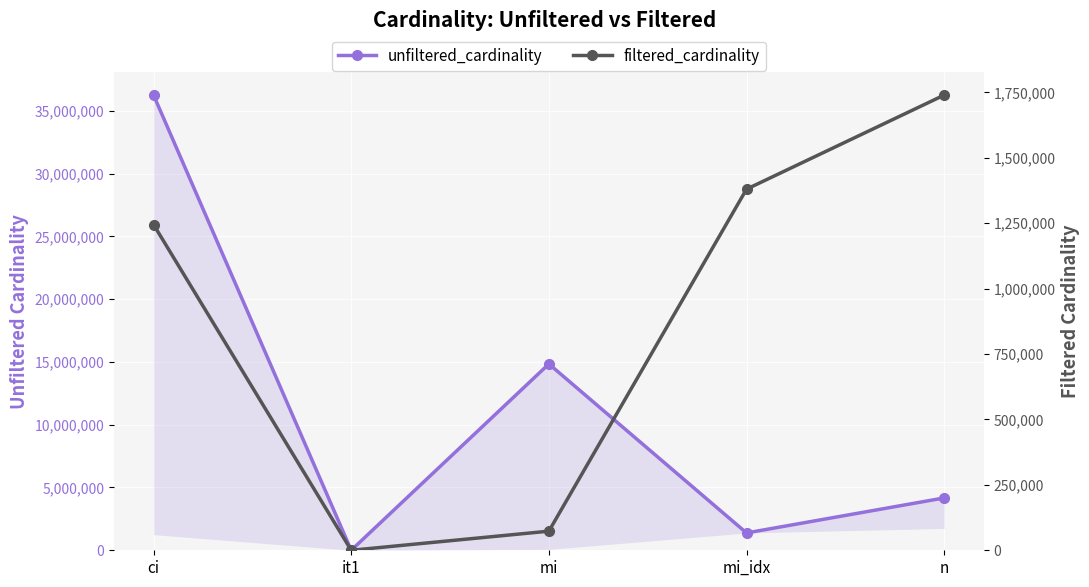

What is the label of the 1st point from the left?

ci